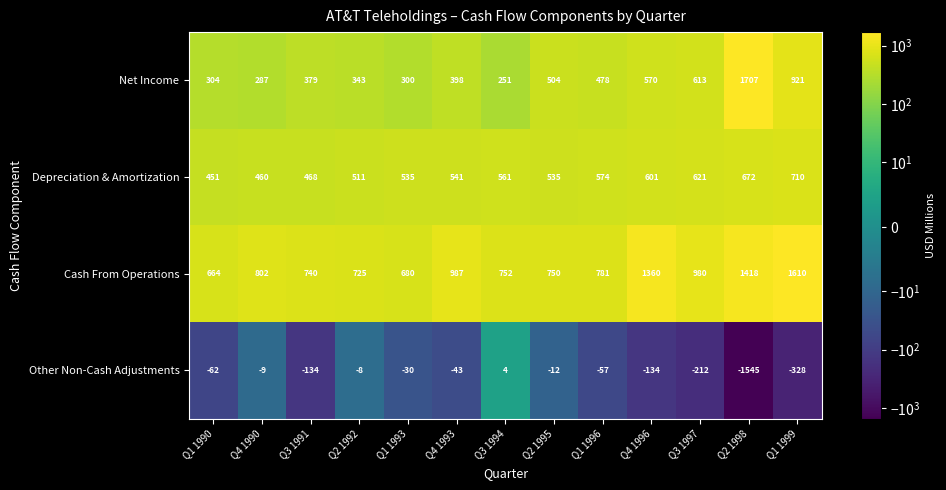

What is the total value across all series at Q2 1995?

1777